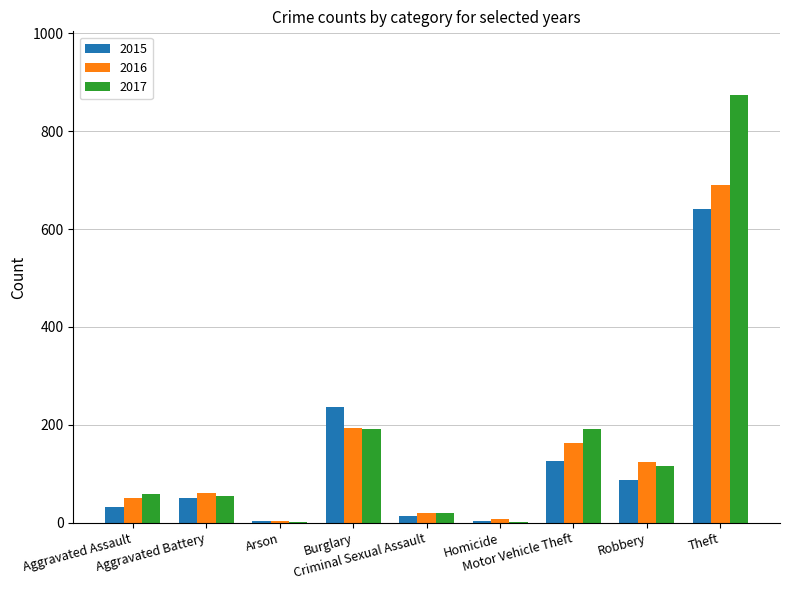

Which series has the largest total across all categories?

2017